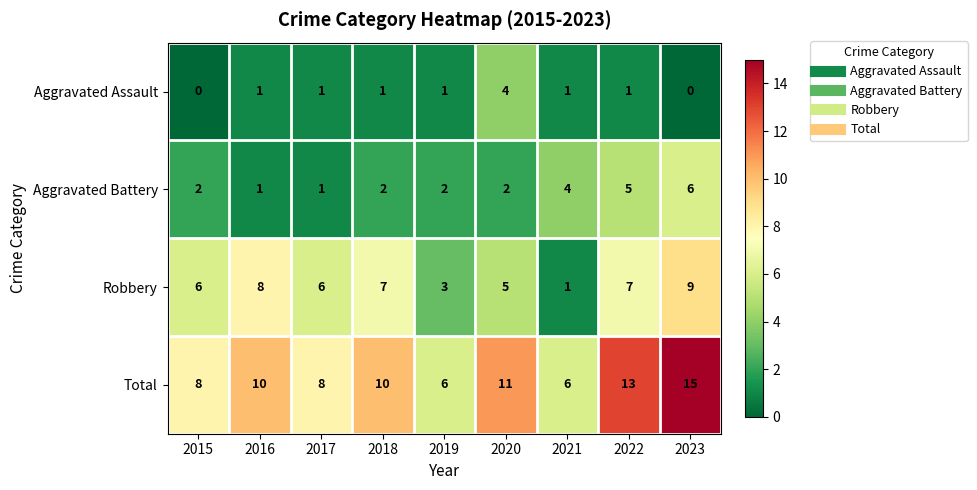

The Robbery series shows 7 at 2022. True or false?

True